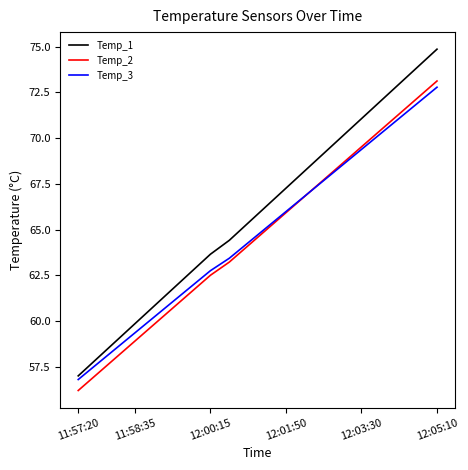

Which series has the largest total across all categories?

Temp_1